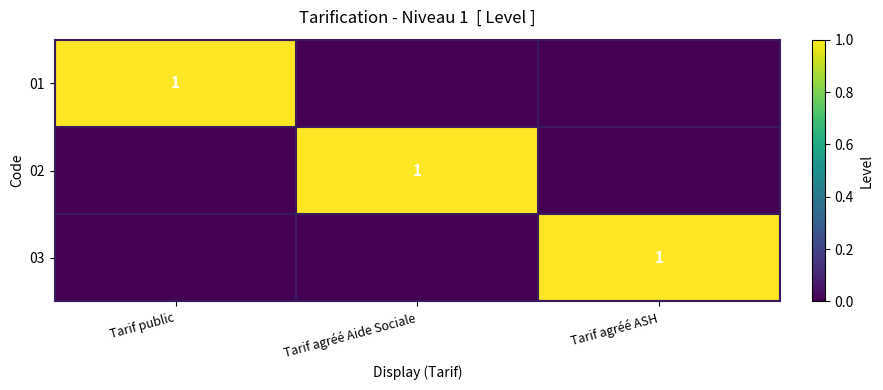

Between Tarif agréé ASH and Tarif agréé Aide Sociale, which is larger?

Tarif agréé ASH